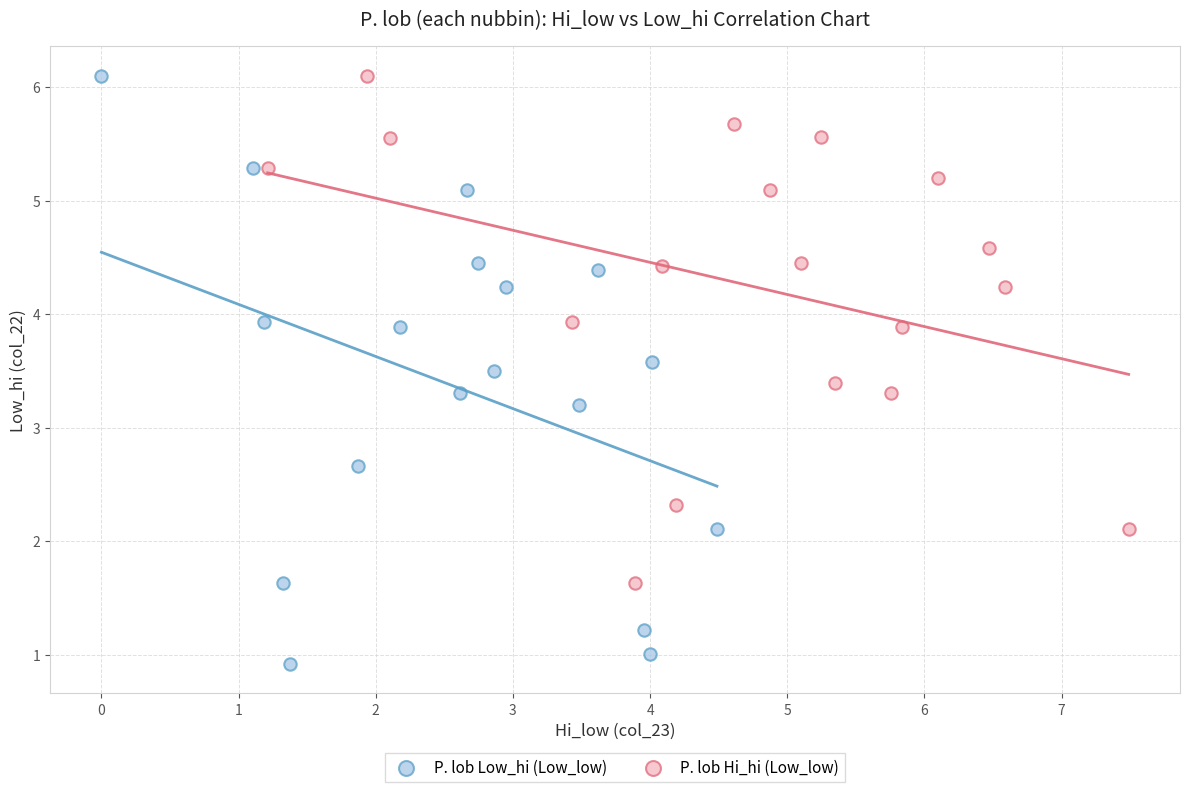

What are all the series names shown in the legend?

P. lob Low_hi (Low_low), P. lob Hi_hi (Low_low)